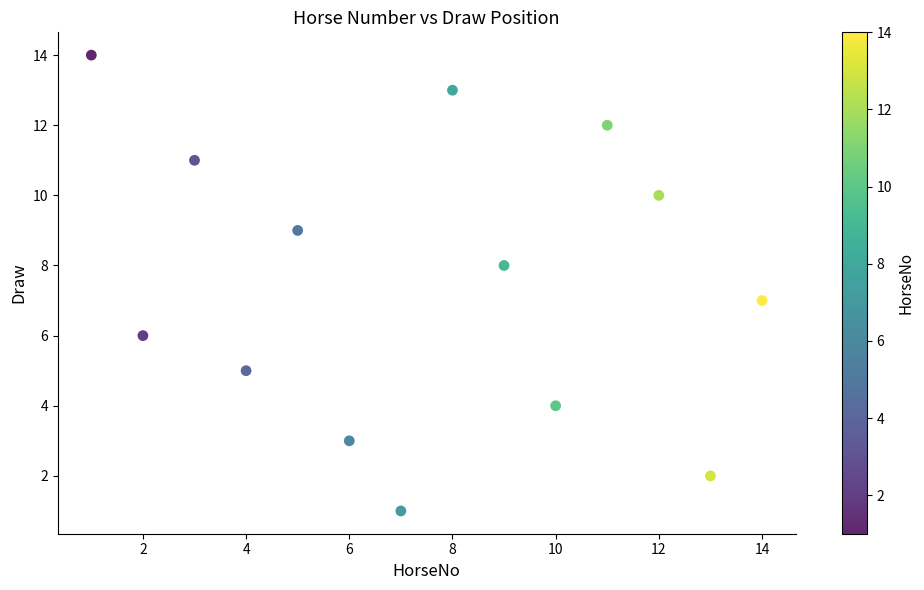

What is the range of Y values (max minus min)?

13